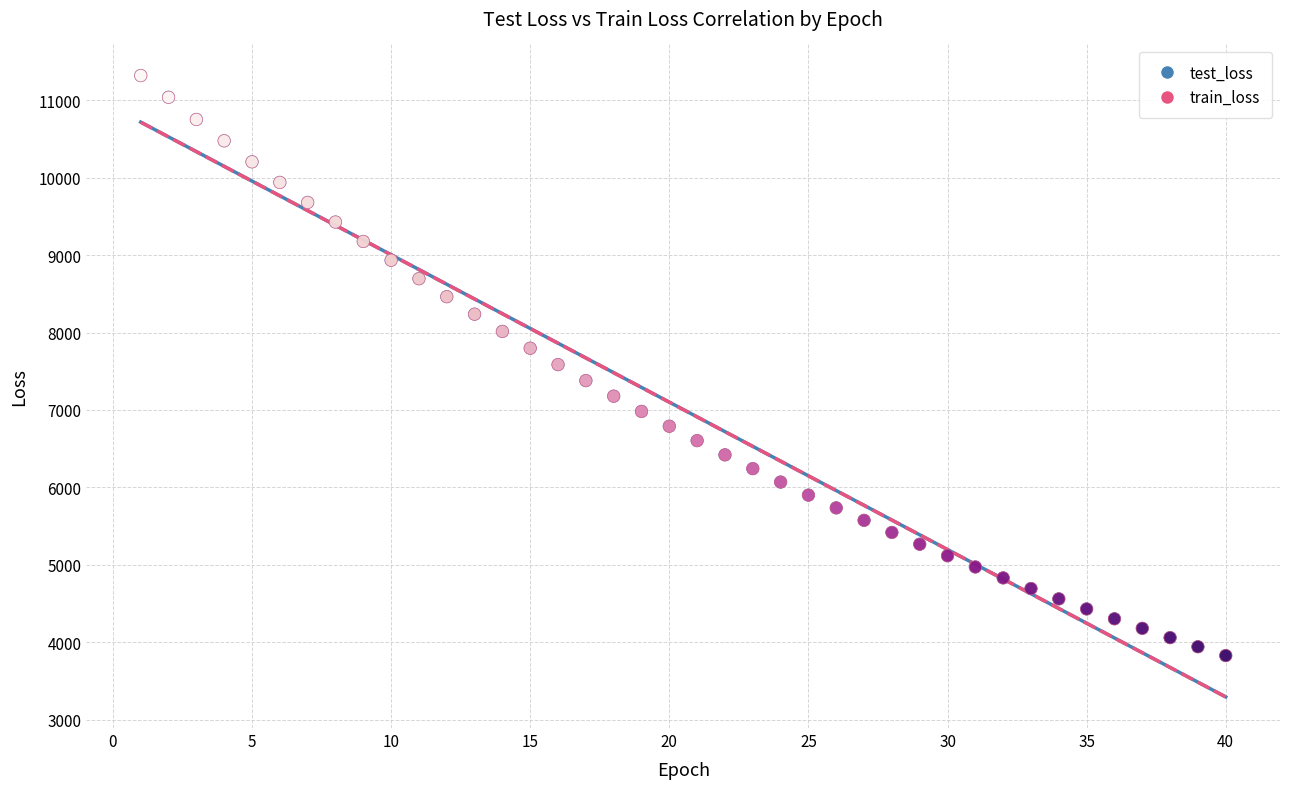

What are all the series names shown in the legend?

test_loss, train_loss